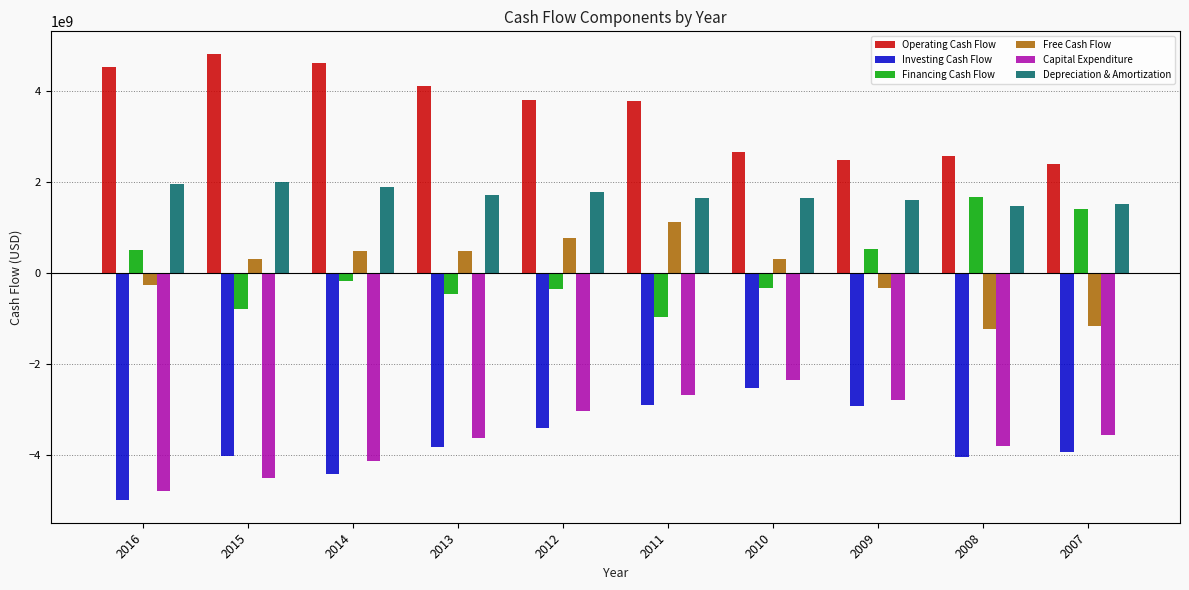

What is the difference between the maximum and second lowest values in the Operating Cash Flow series?

2343500000